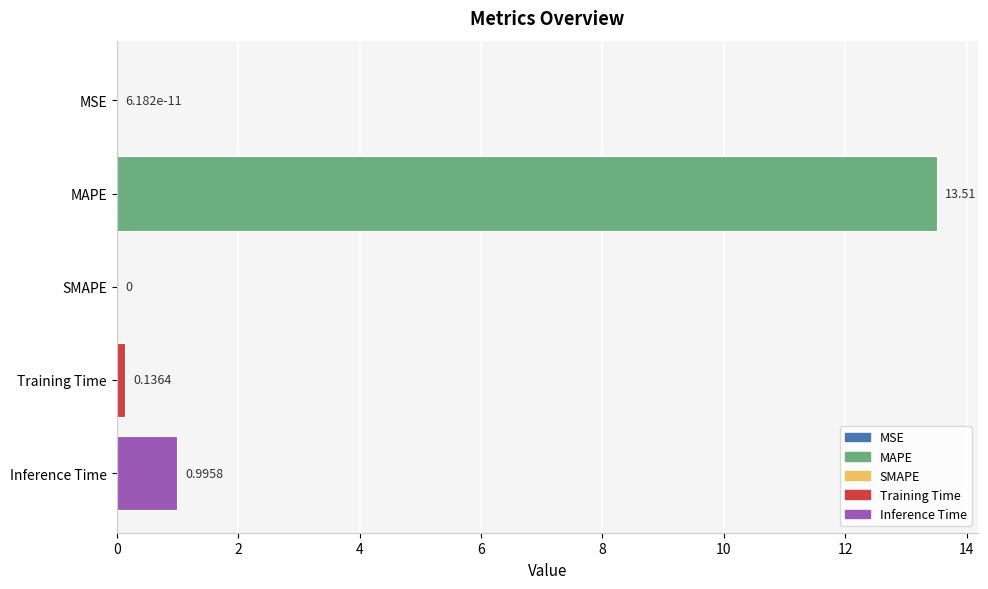

Between MSE and Training Time, which is larger?

Training Time